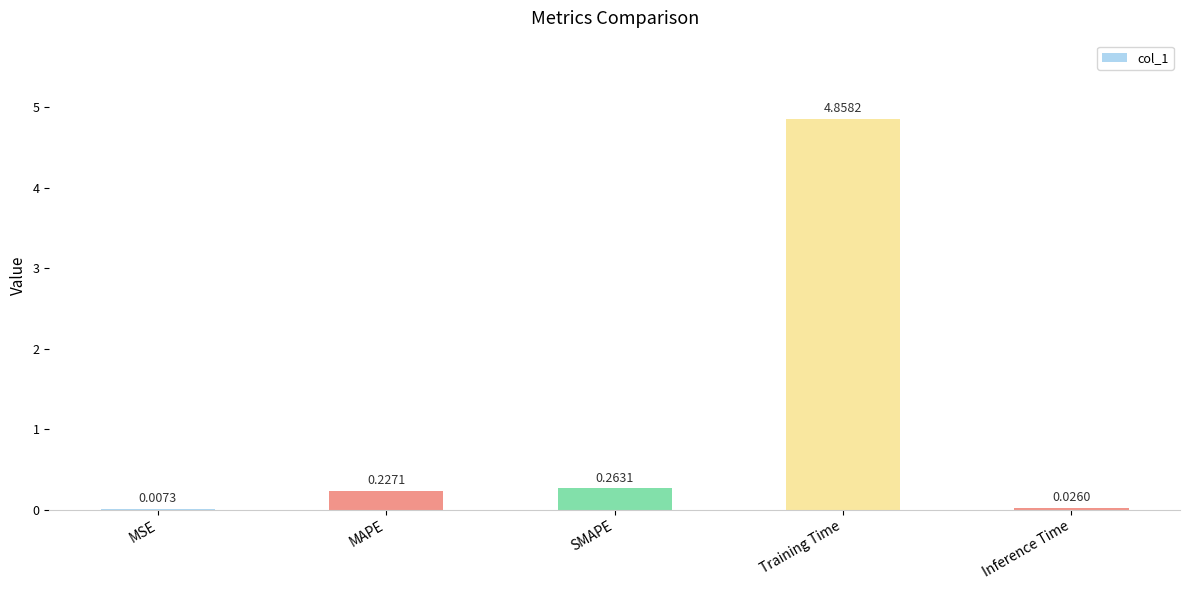

Between Training Time and MAPE, which is larger?

Training Time